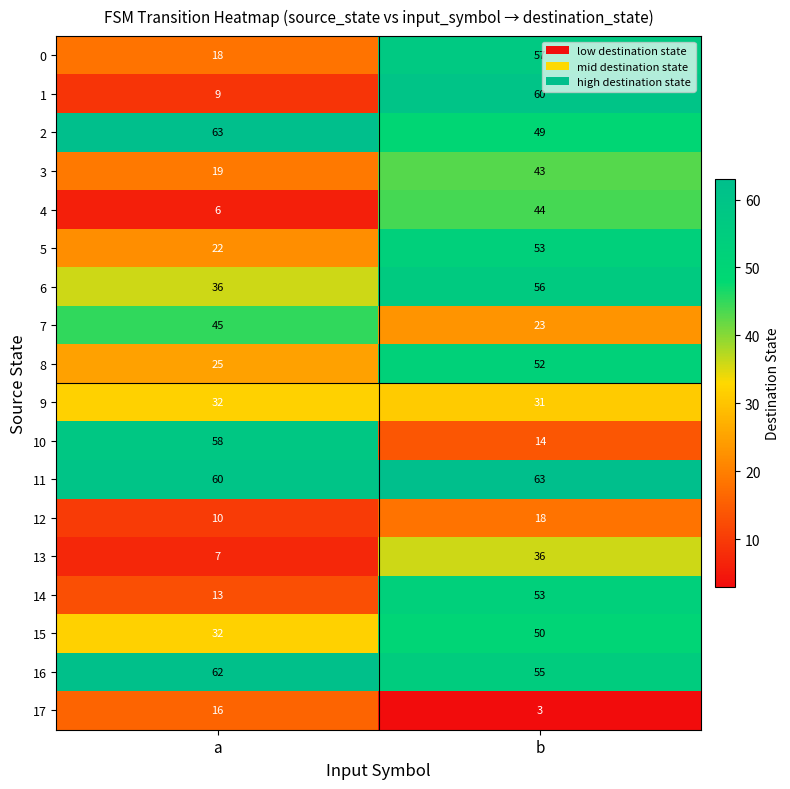

What is the sum of all 16 values?

117